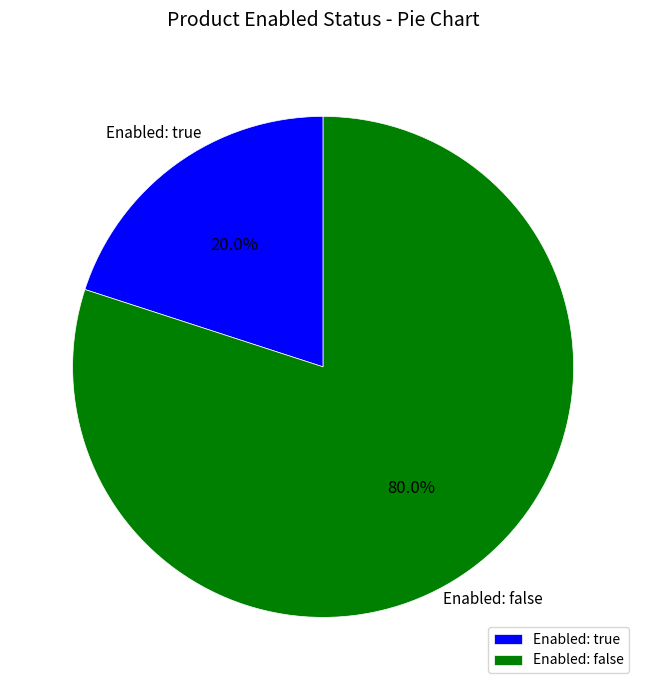

Rank the categories by value from highest to lowest.

Enabled: false, Enabled: true